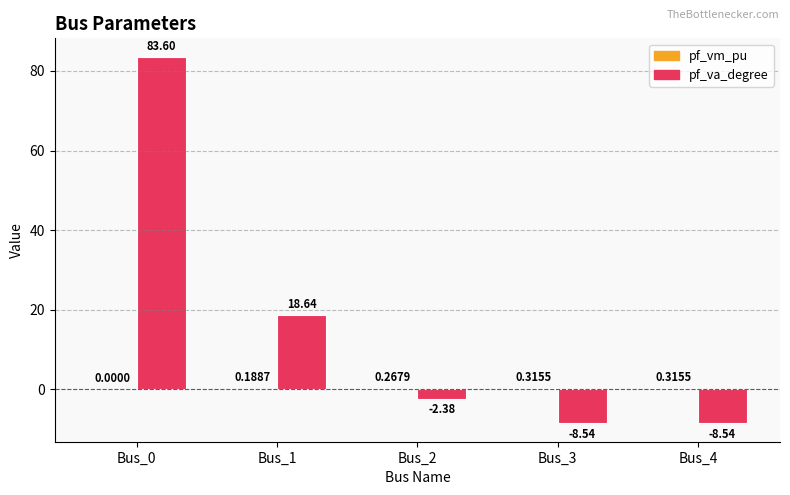

What is the sum of the pf_va_degree values at Bus_4 and Bus_2?

-10.9